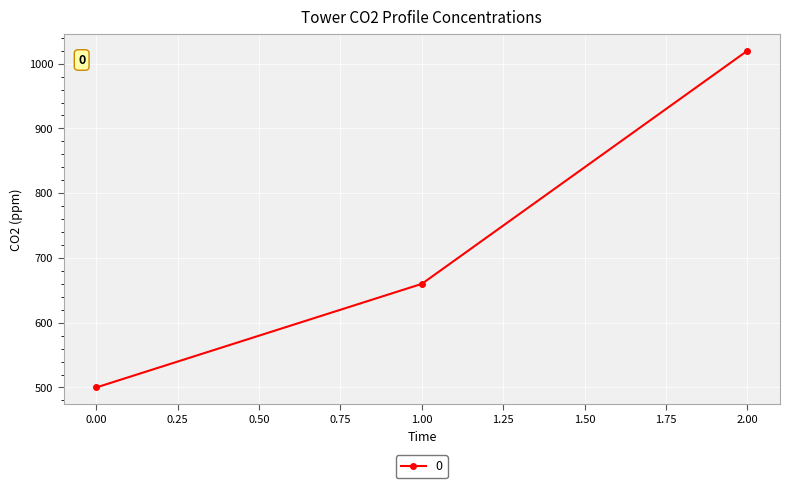

Reading left to right, what are all the values shown in this chart?

0.00=500	1.00=660	2.00=1020